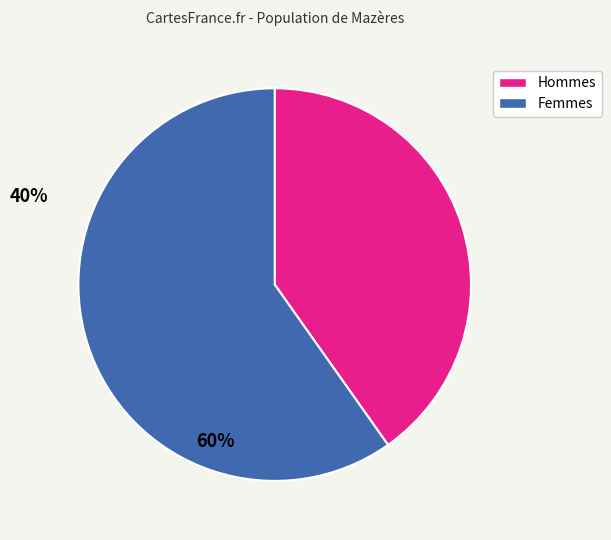

Rank the categories by value from highest to lowest.

Femmes, Hommes